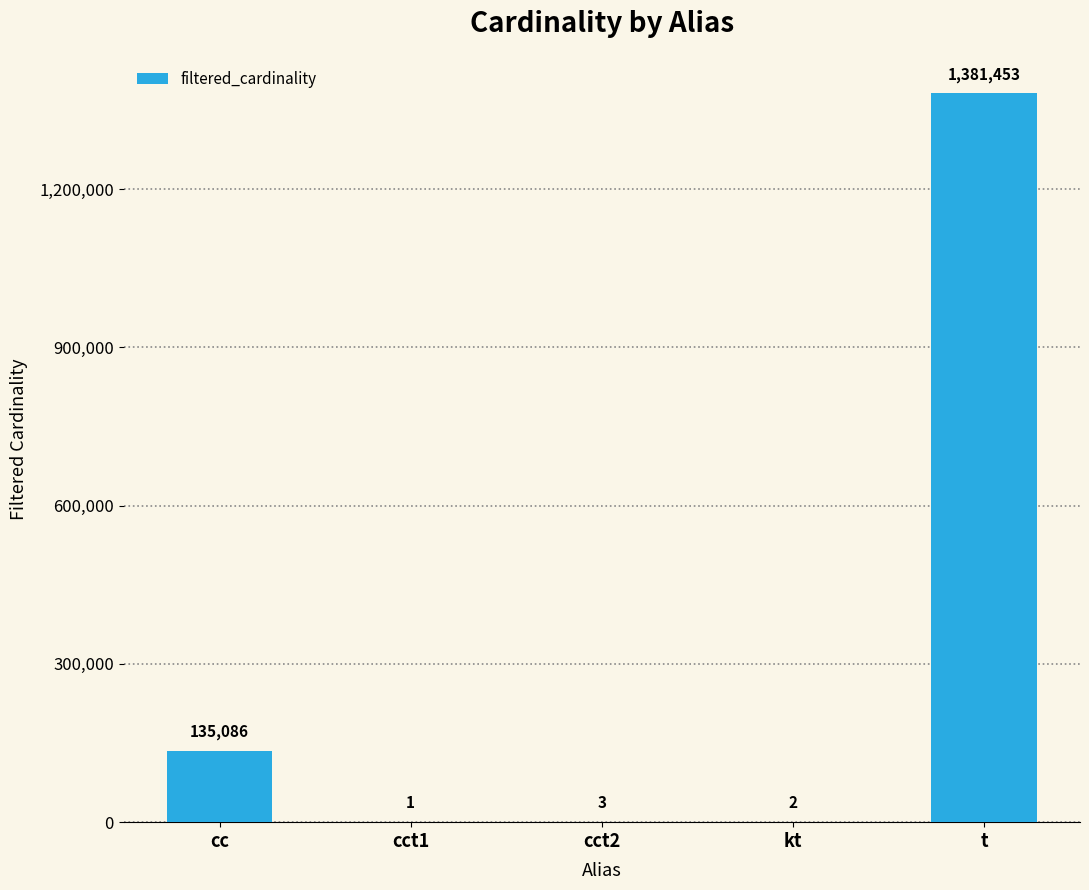

What is the difference between the values at cct2 and cc?

135083